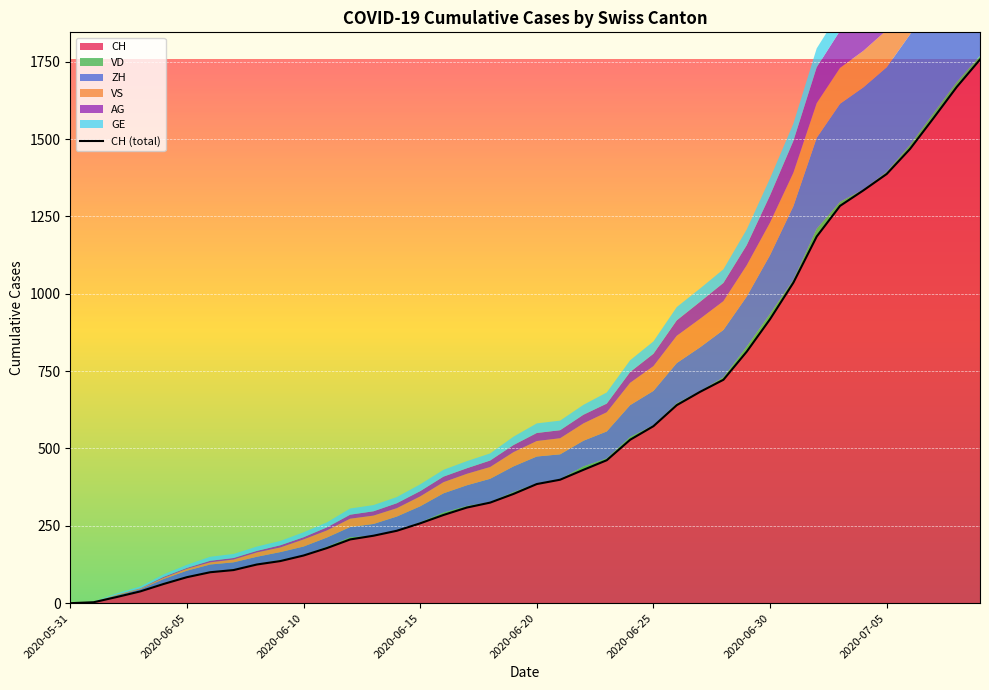

What is the label of the 13th point from the left?

12